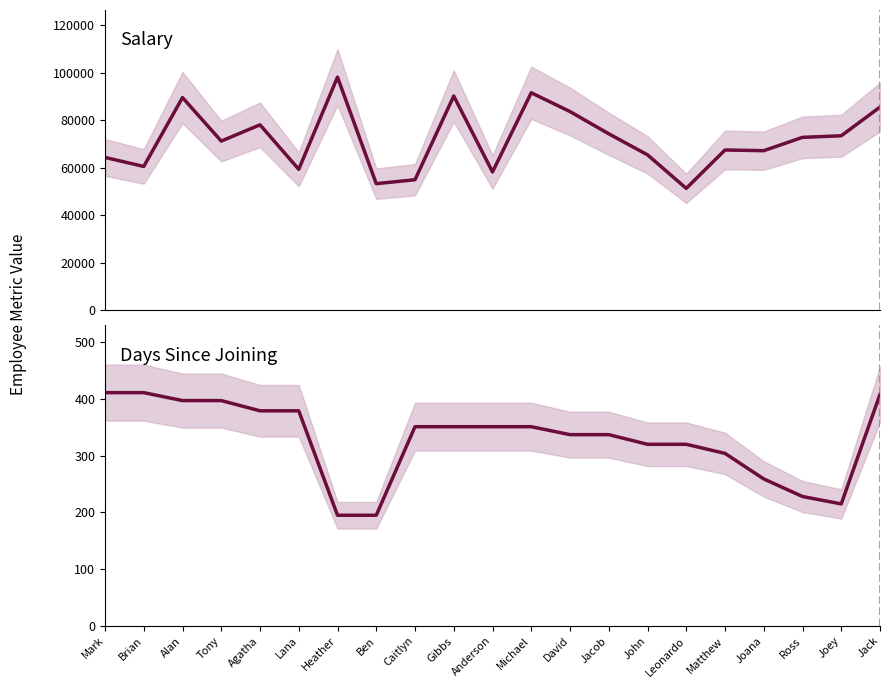

What is the difference between the maximum and minimum values in the Days Since Joining series?

216